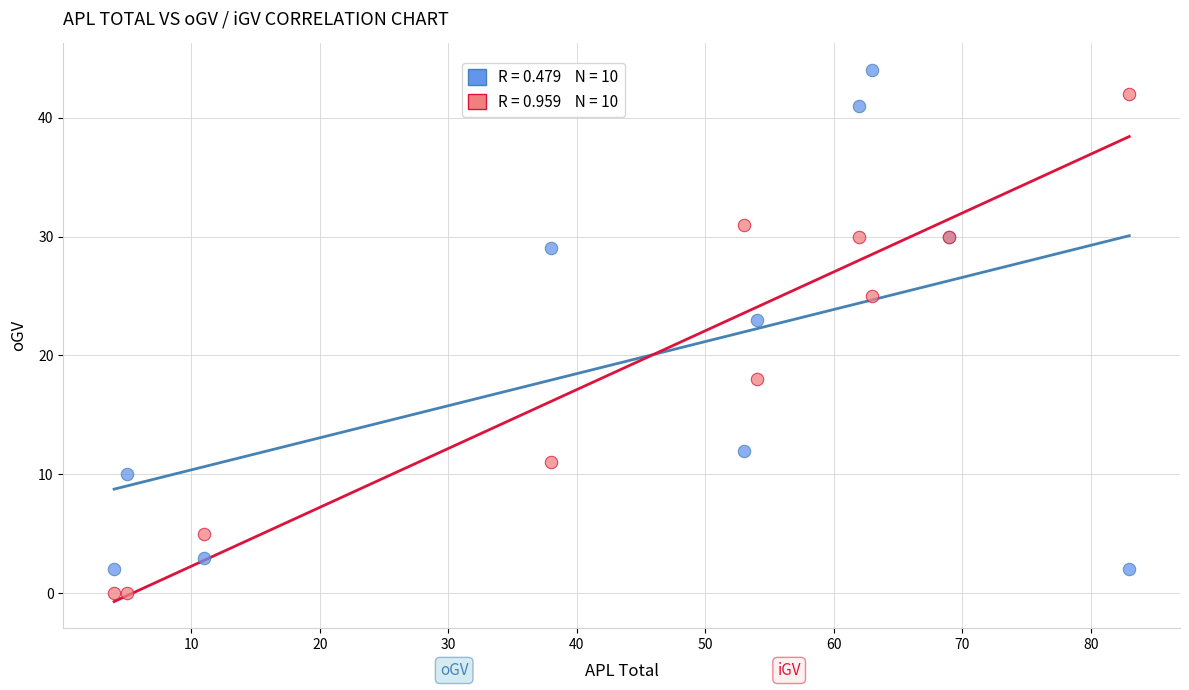

Across all series, what Y value is closest to 22?

23